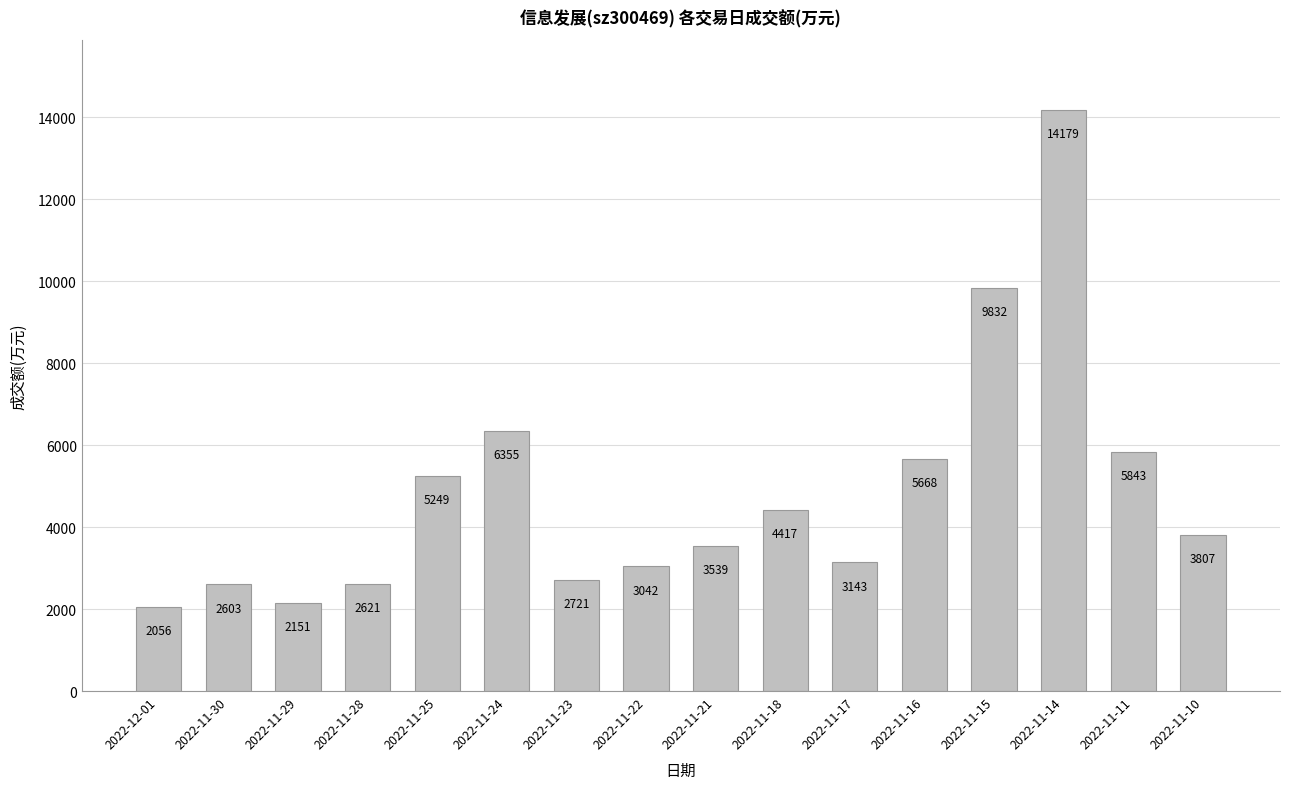

What is the value of the 3rd bar from the left?

2151